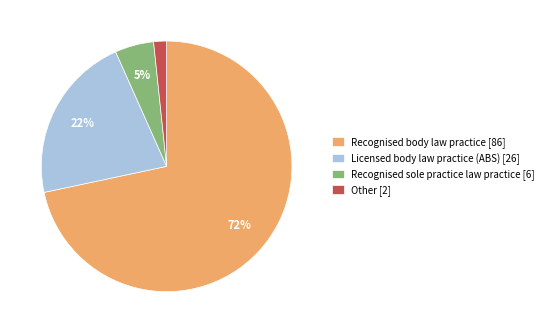

Which slice represents more than half of the pie?

Recognised body law practice [86]